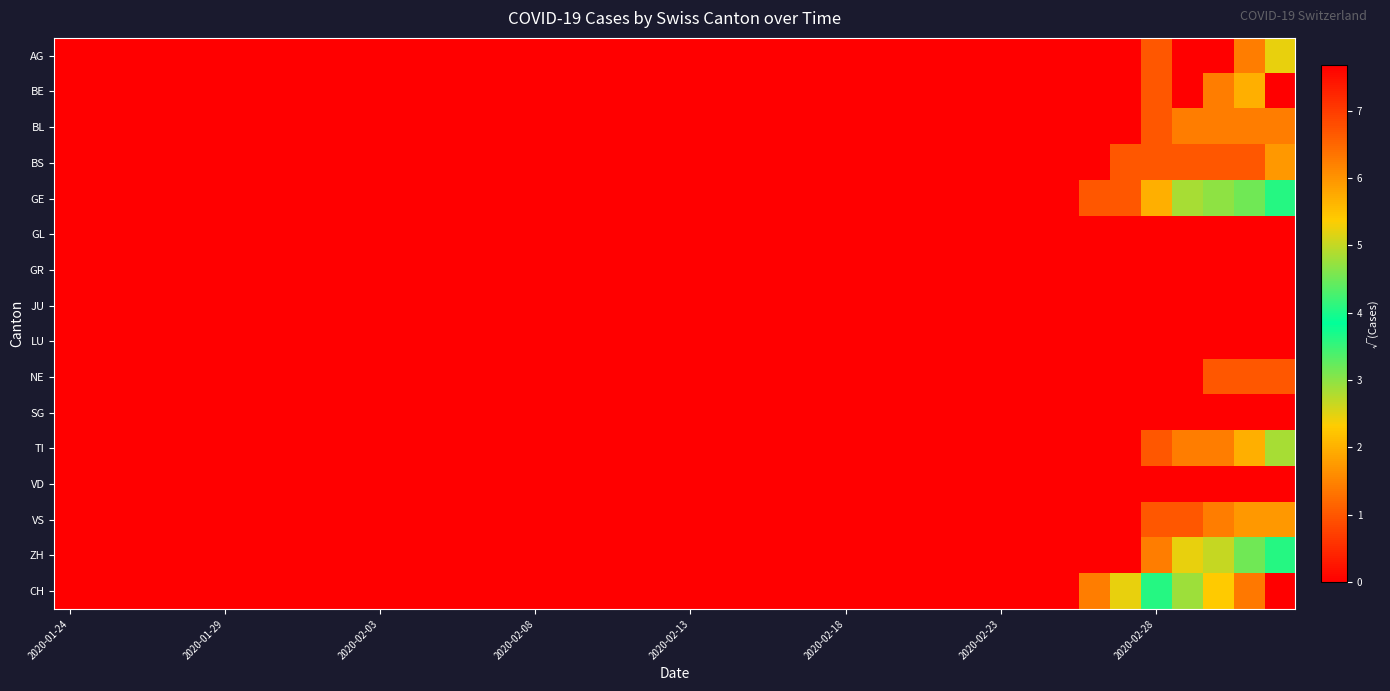

At how many categories does at least one series exceed 3?

5